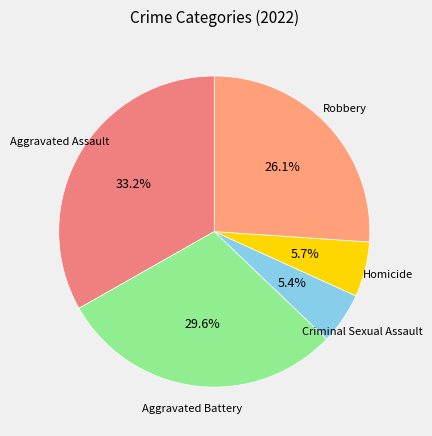

To the nearest percent, what is the difference between the largest and smallest slice percentages?

28%